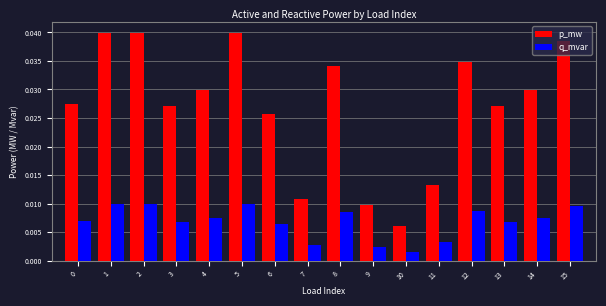

How many q_mvar values are between 0 and 1?

16